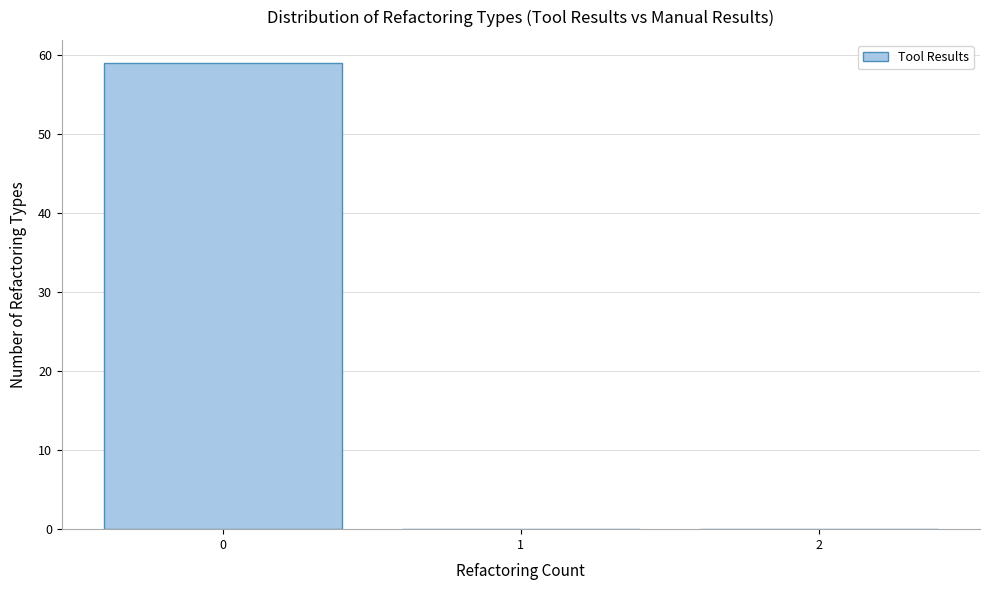

Over which range of the x-axis is the bar tallest?

-0.5 to 0.5